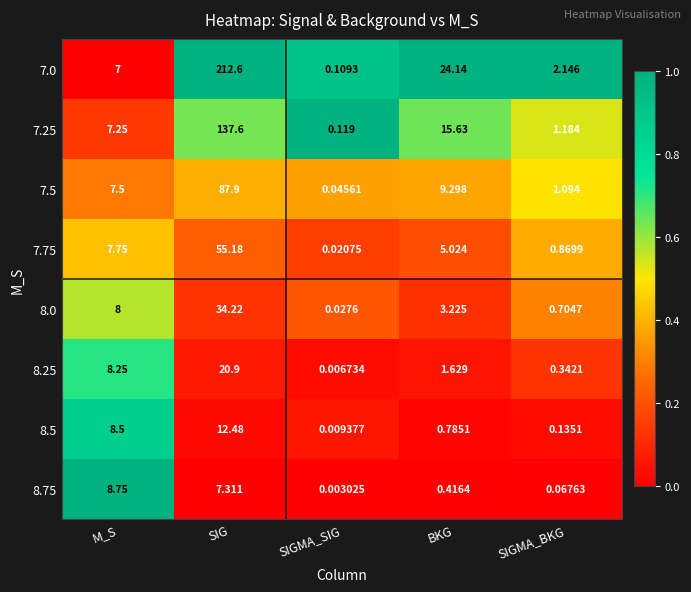

What is the maximum value shown in the chart?

212.6